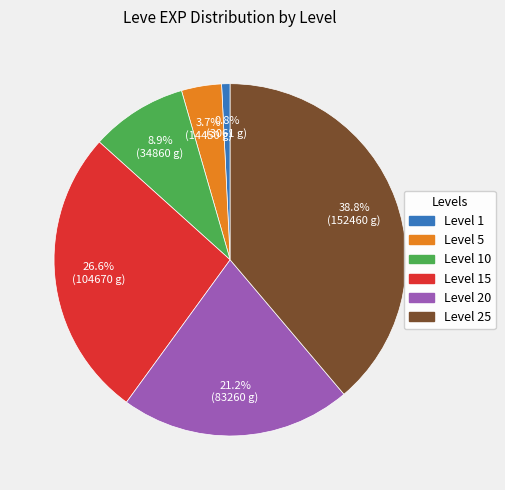

Does any single category account for the majority?

No